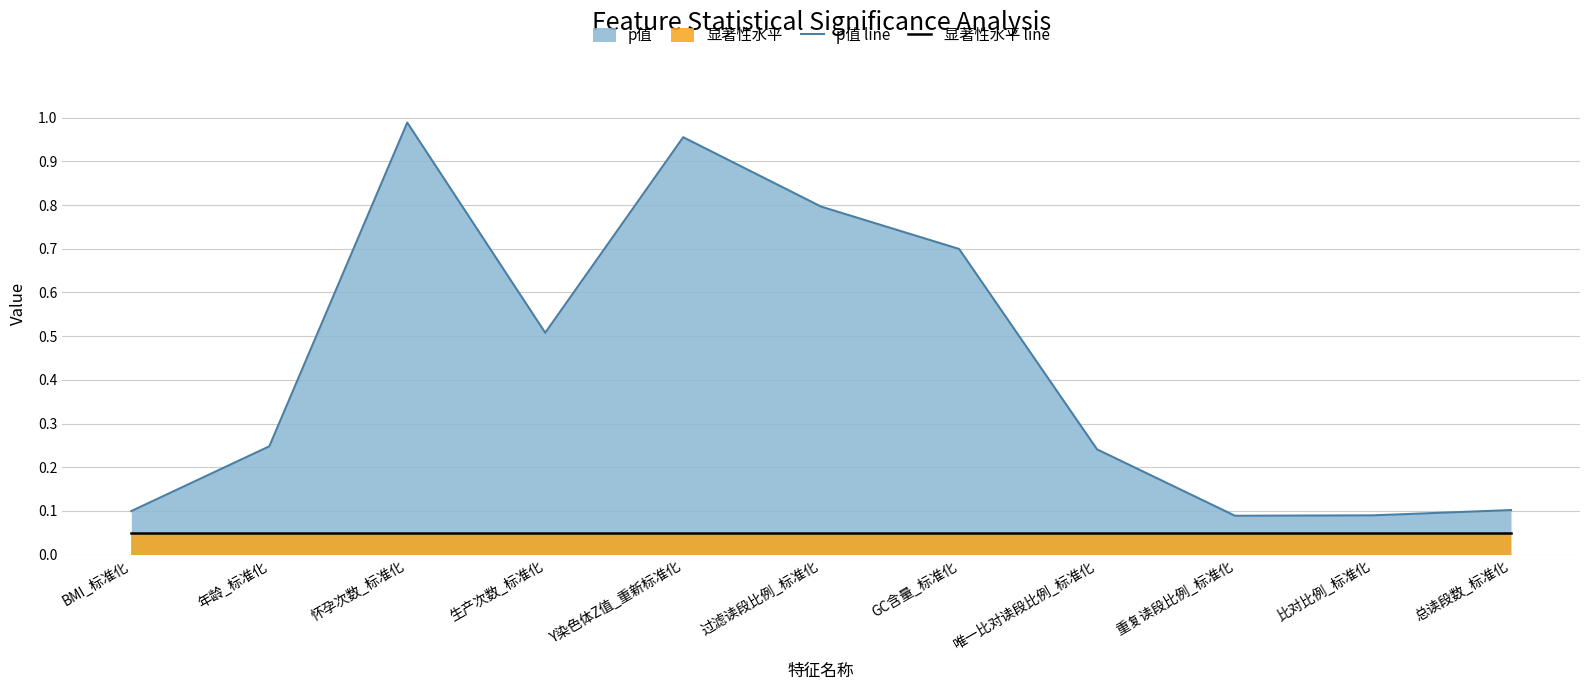

What is the label of the 6th point from the left?

过滤读段比例_标准化